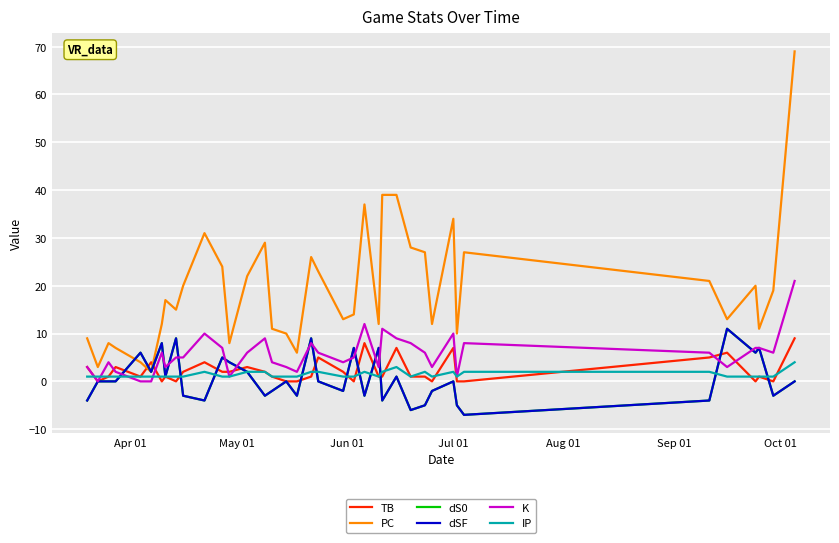

Is this an area chart (filled region under the line)?

No